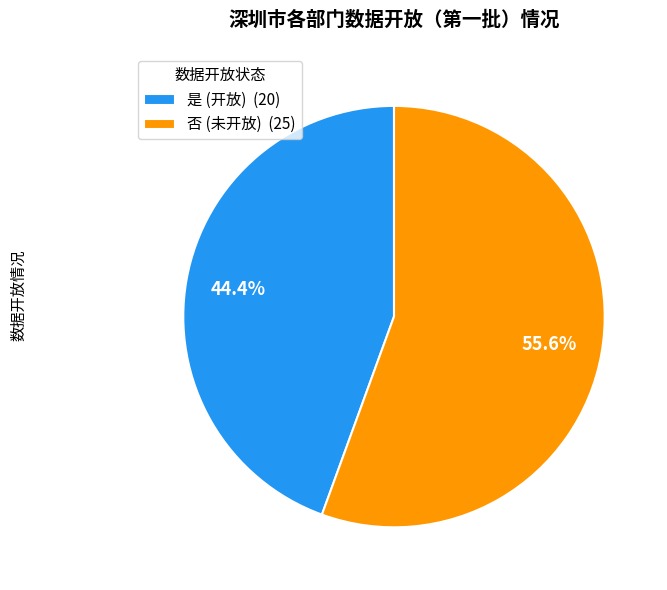

Count the number of slices in the pie.

2